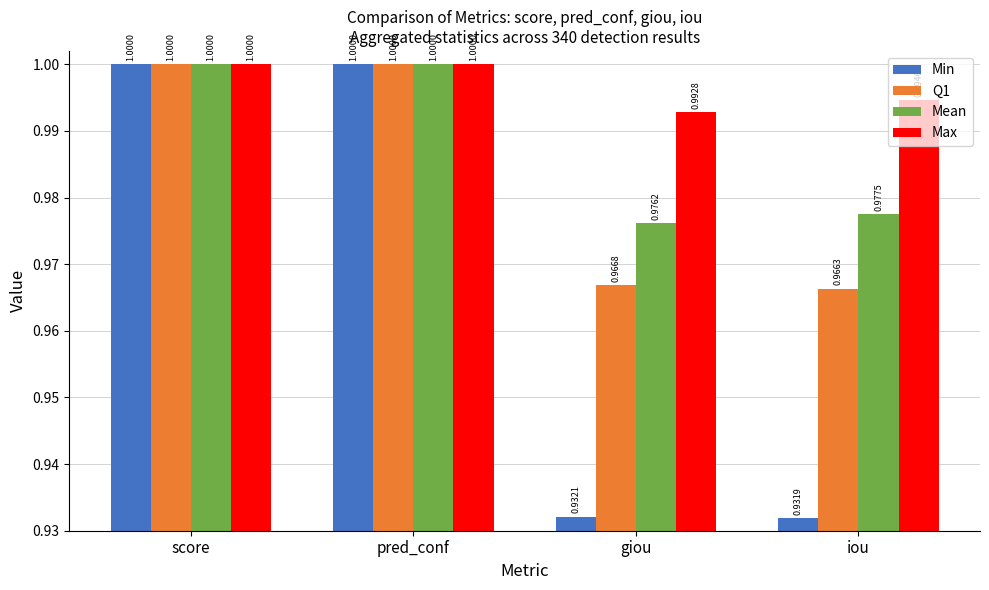

Which label corresponds to the smallest value in the chart?

iou